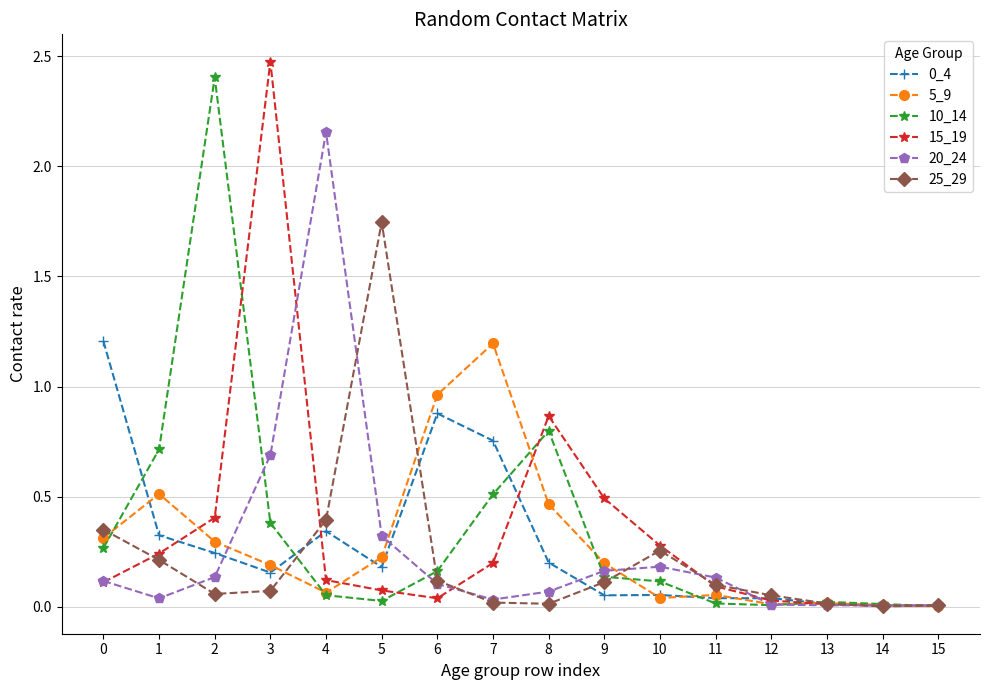

How many lines are shown in the chart?

6